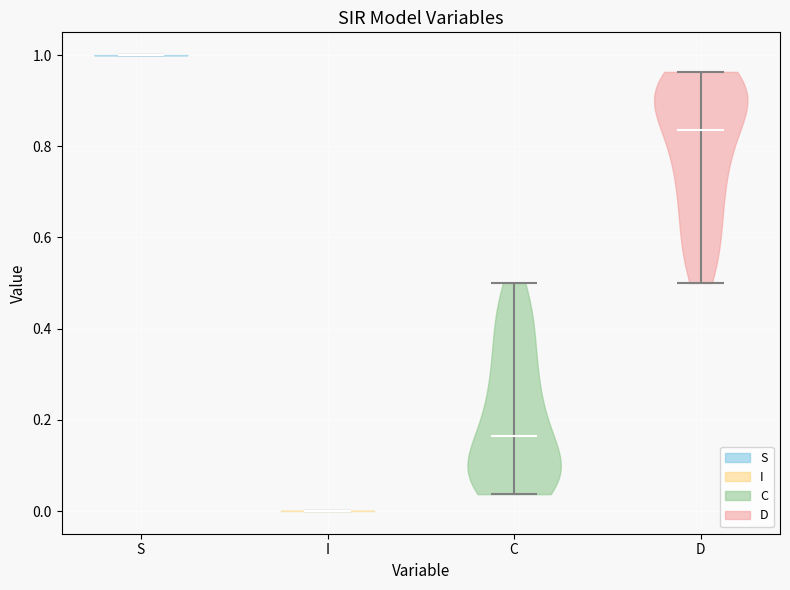

Which violin has the highest median line?

S